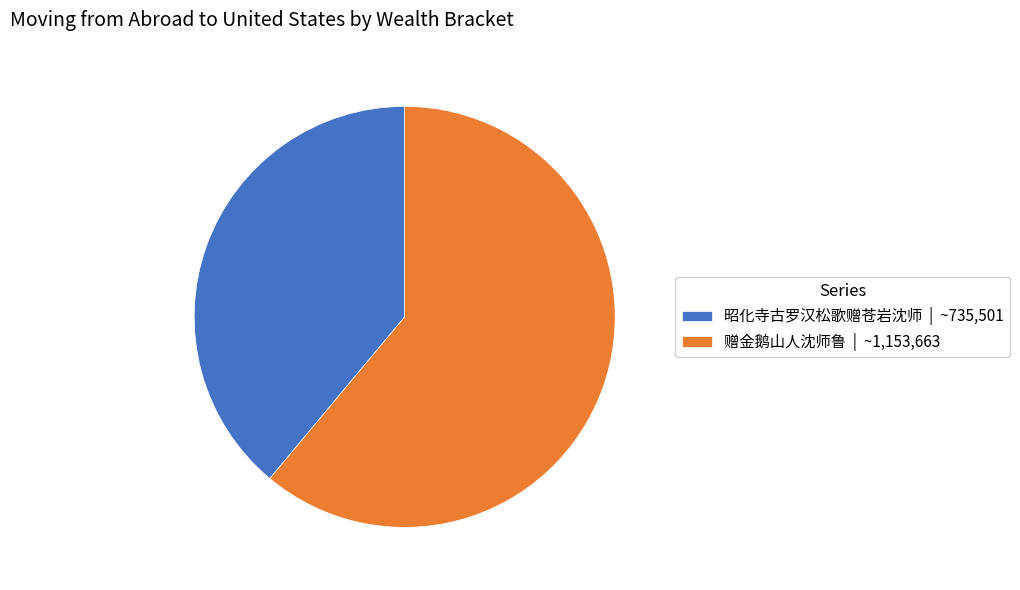

Which category has the smallest portion of the pie?

昭化寺古罗汉松歌赠苍岩沈师